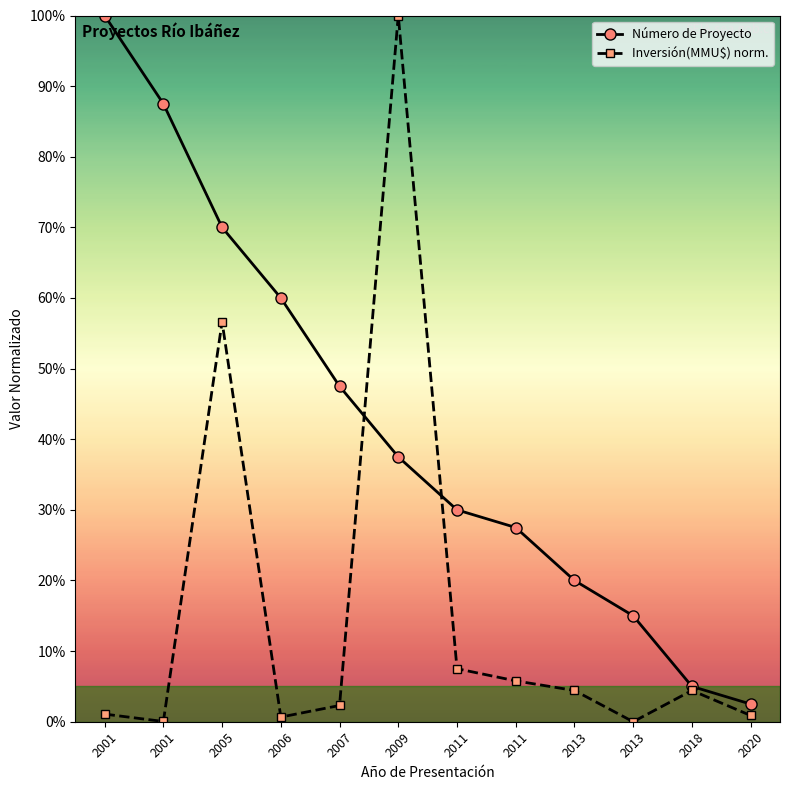

What are all the series names shown in the legend?

Número de Proyecto, Inversión(MMU$) norm.